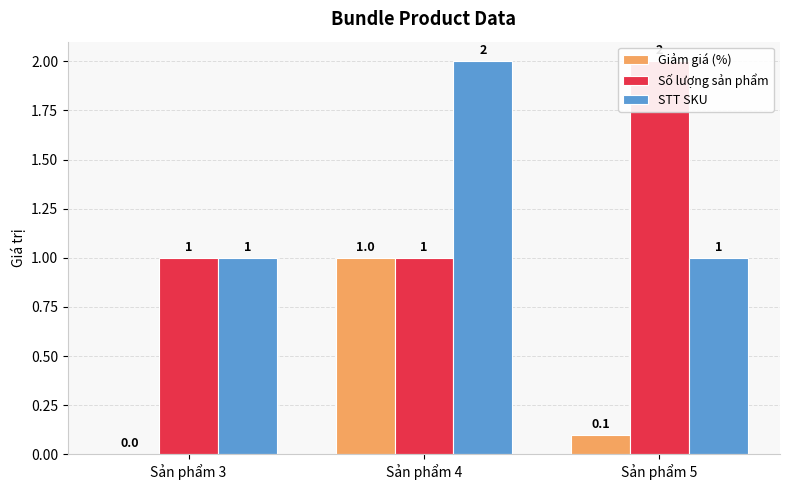

What is the value of the Số lượng sản phẩm bar at the 1st from the left?

1.0